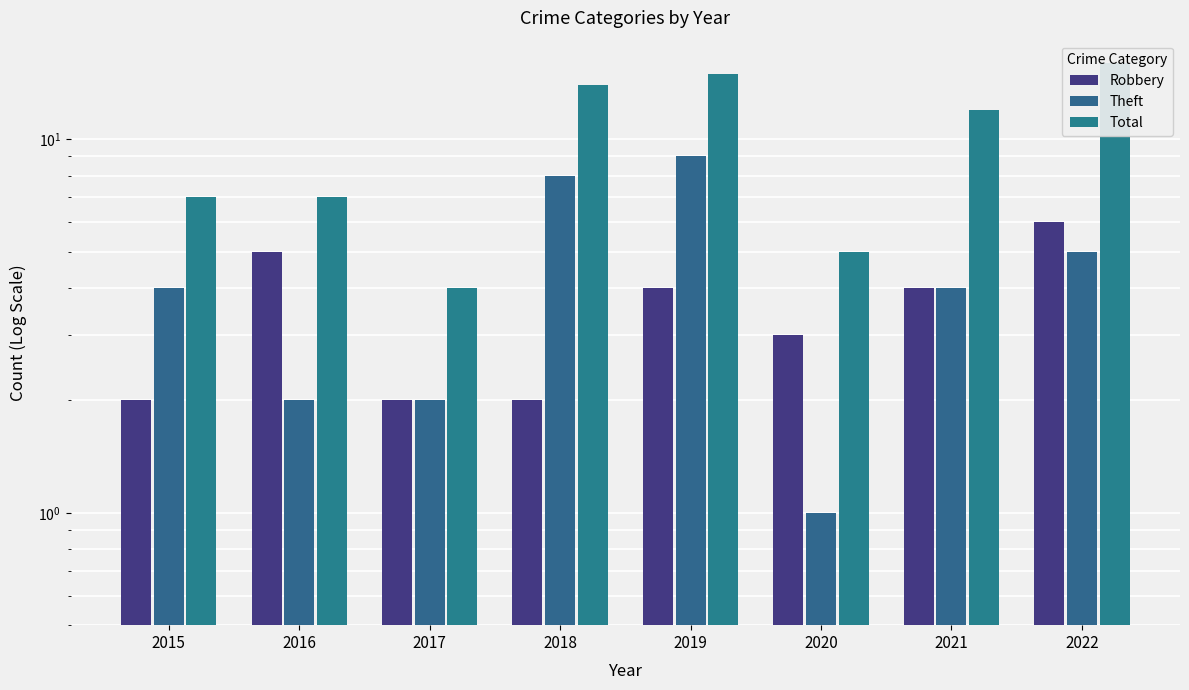

How many data points does each series have?

8